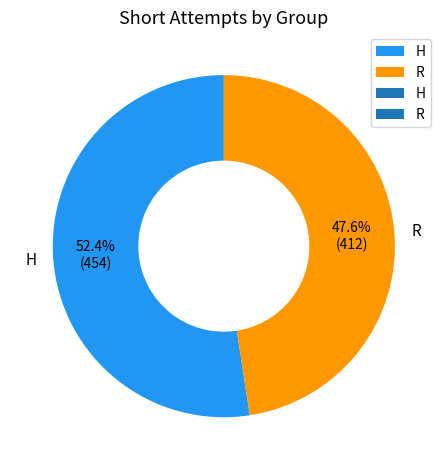

To the nearest percent, what is the difference between the largest and smallest slice percentages?

5%